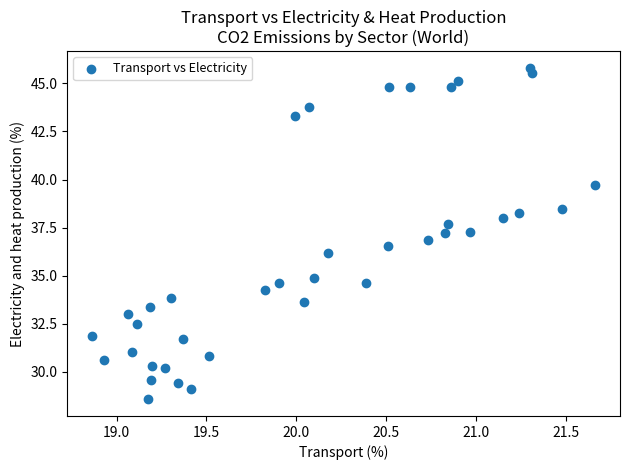

What is the range of X values (max minus min)?

2.8